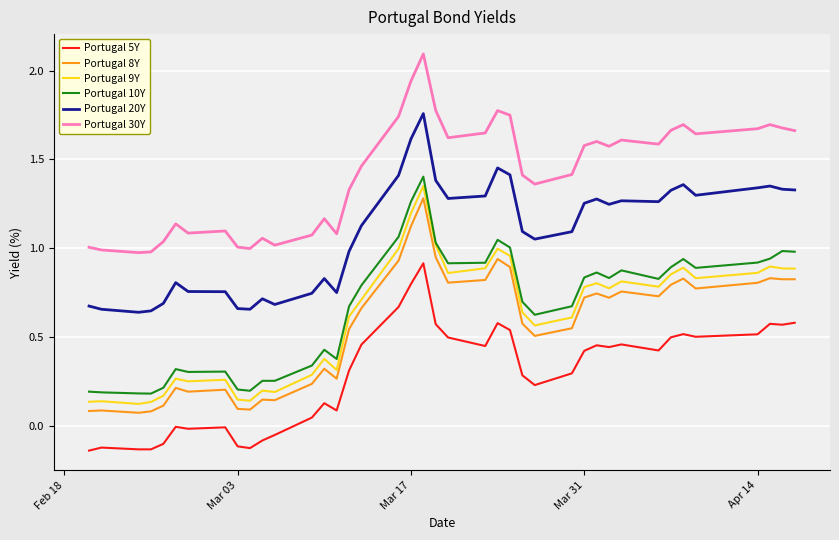

Which series has the largest total across all categories?

Portugal 30Y